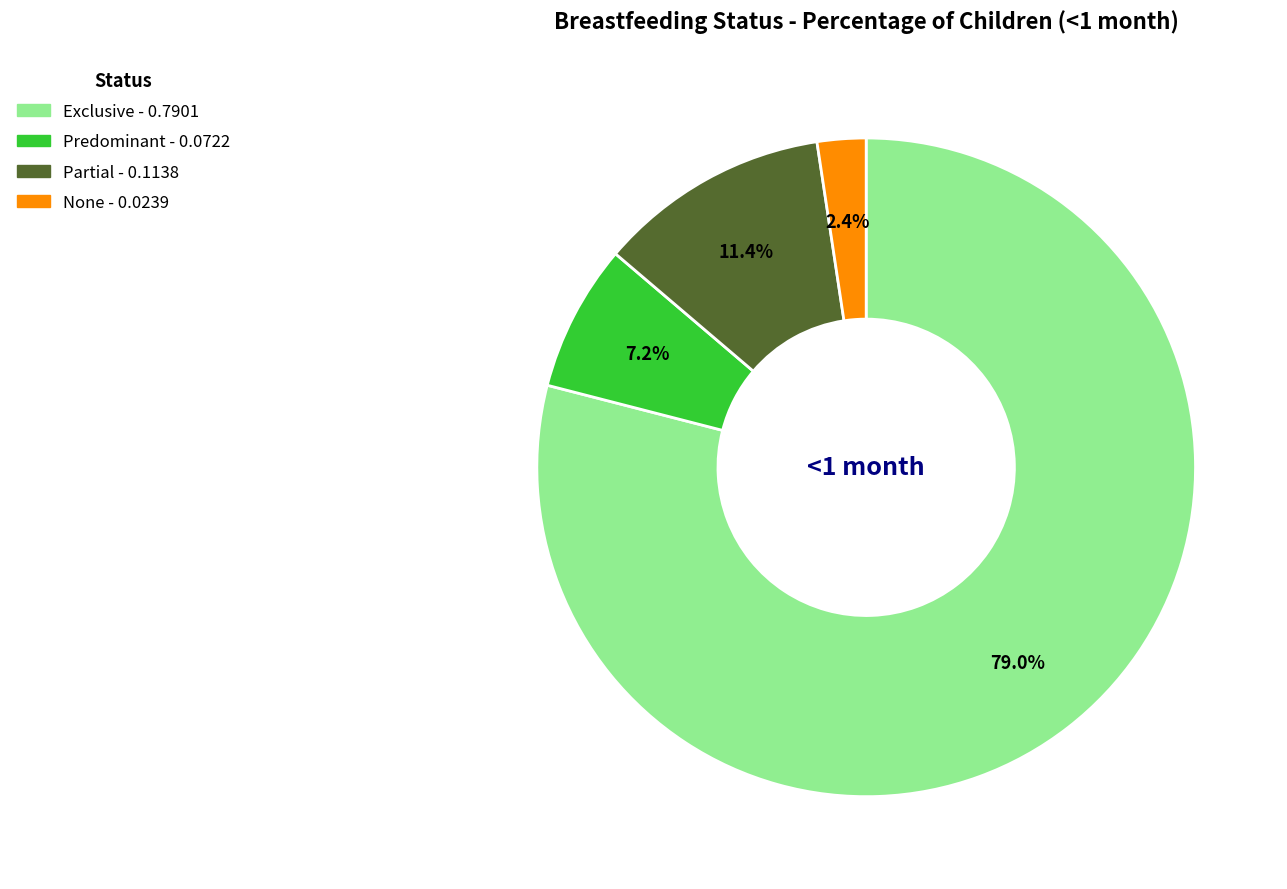

Which slice is the smallest?

None